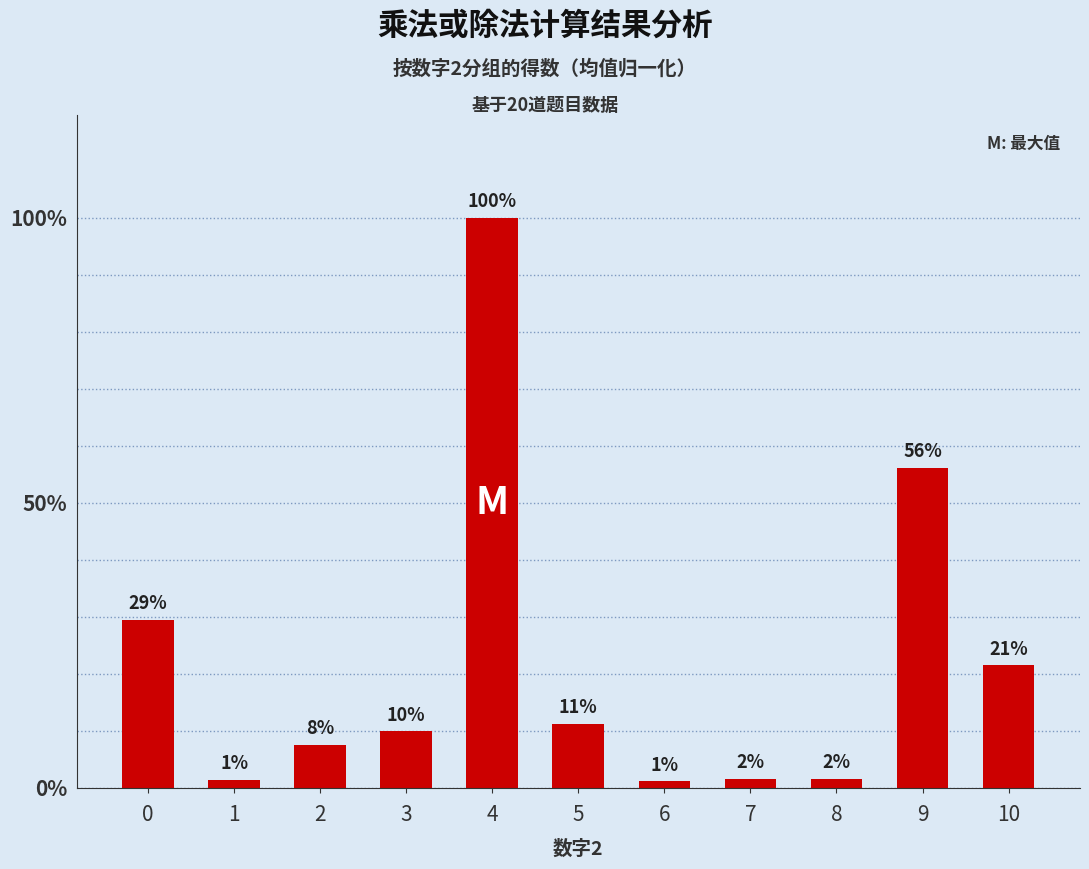

Rank the categories by value from highest to lowest.

4, 9, 0, 10, 5, 3, 2, 7, 8, 1, 6